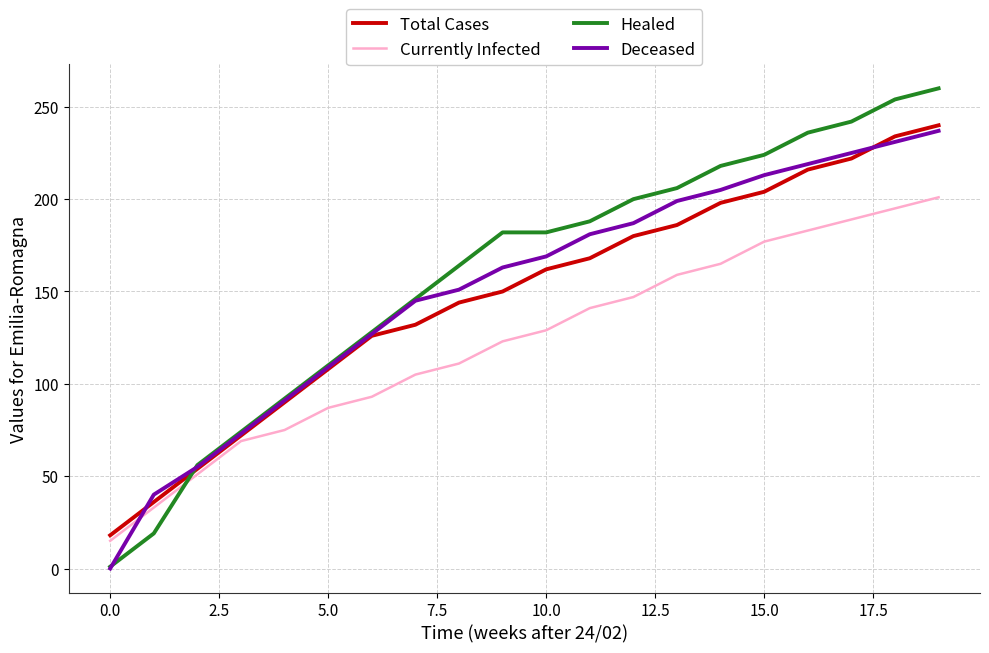

What is the sum of all Healed values?

3182